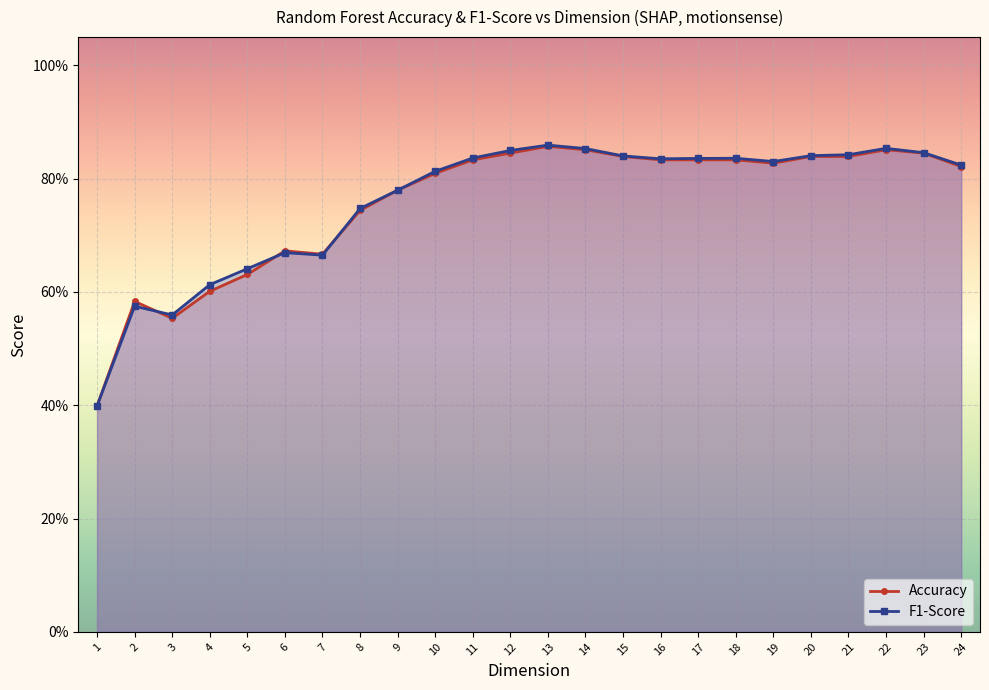

Which series ends up on top after the final intersection of F1-Score and Accuracy?

F1-Score